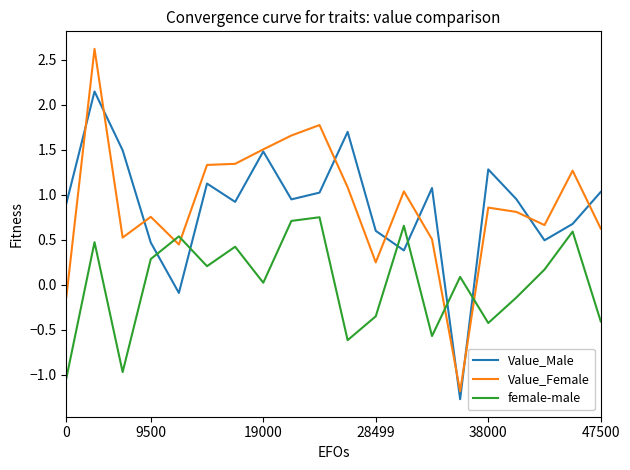

After their last crossing, which series has the higher values: Value_Female or female-male?

Value_Female